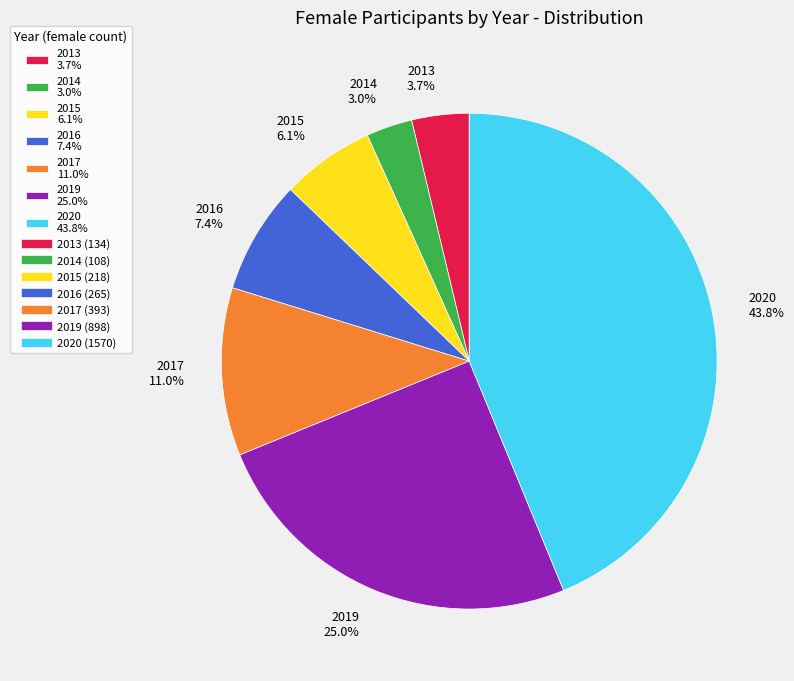

Is it true that 2016 is 20% of the pie?

False